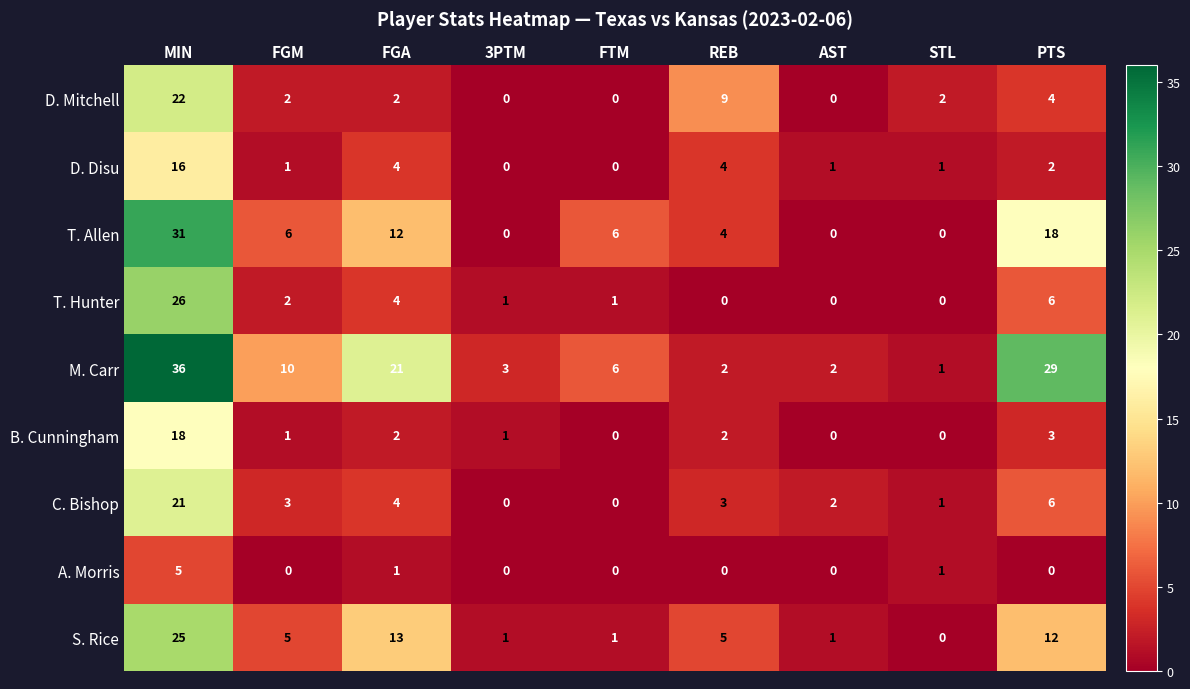

What is the greatest value displayed?

36